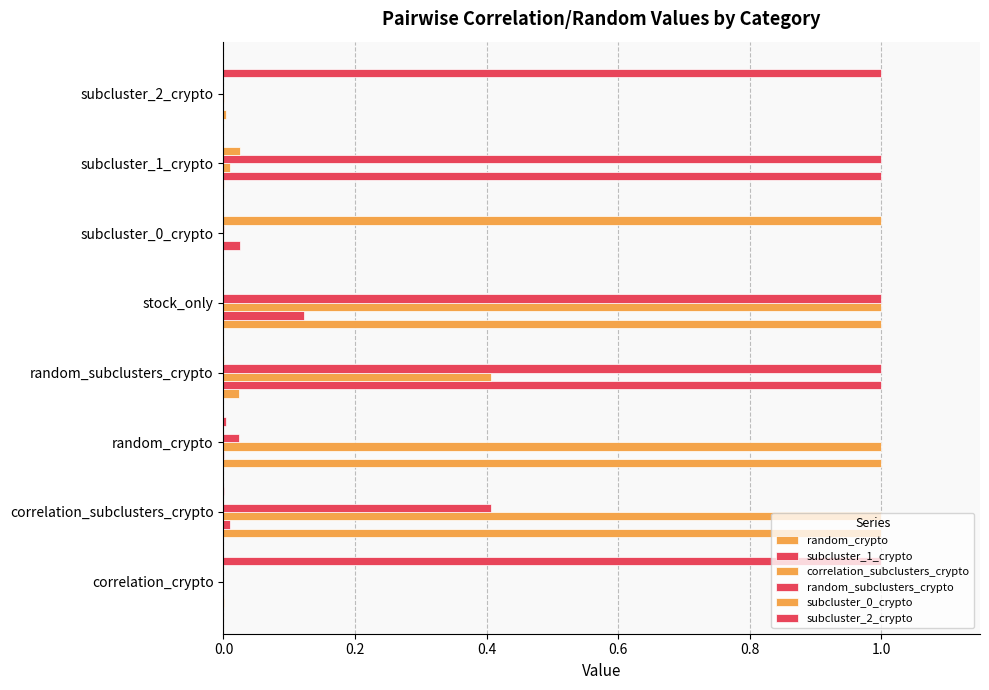

What is the average value of the subcluster_2_crypto series?

0.3